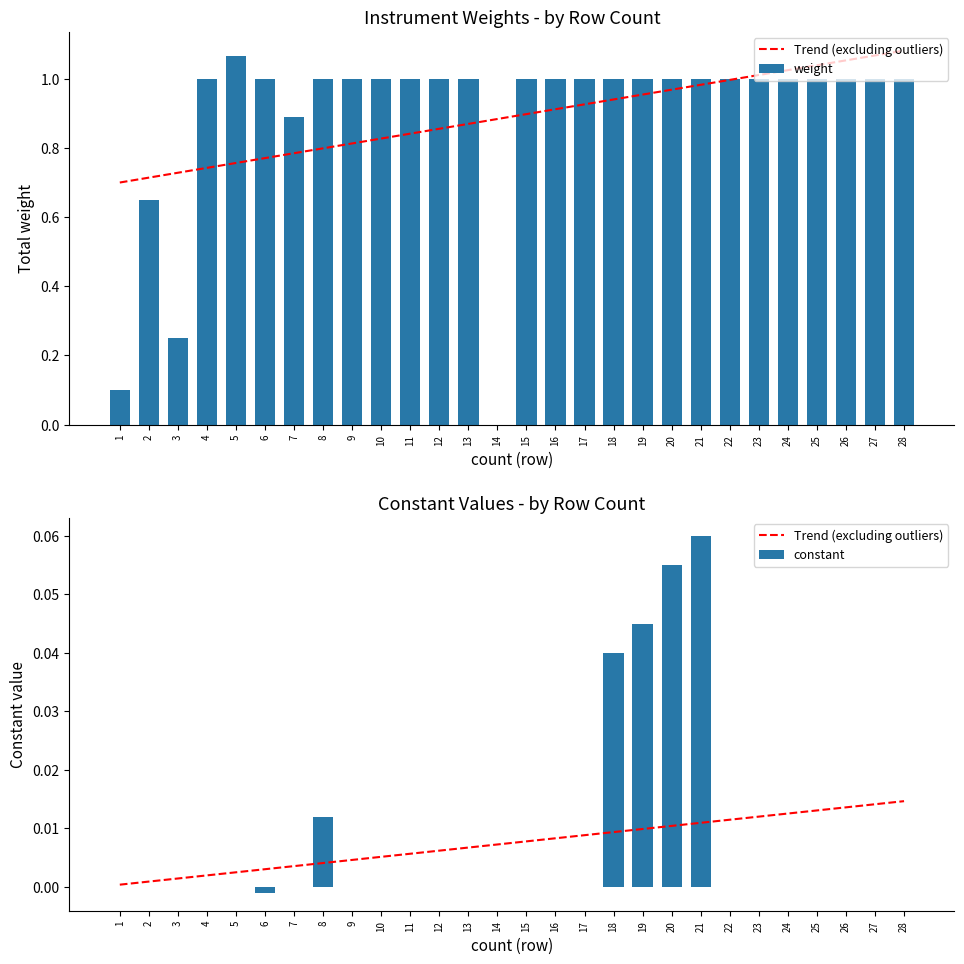

How many series are shown in this chart?

3